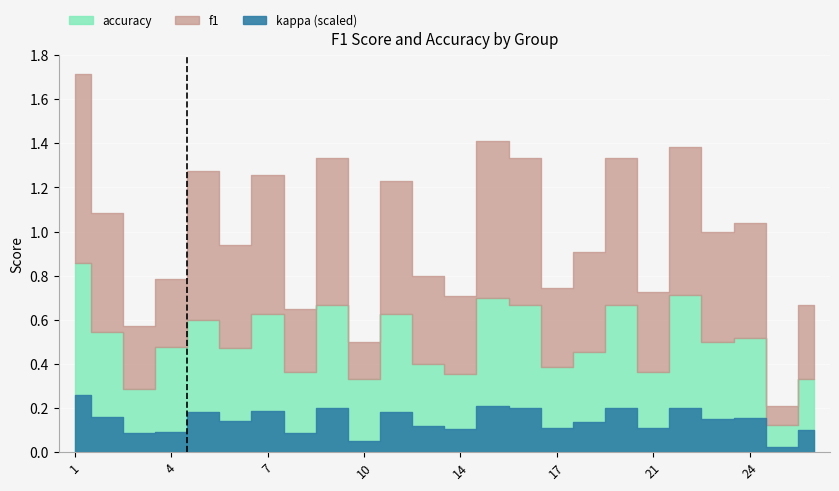

Where do f1 and accuracy first cross each other?

4 and 5